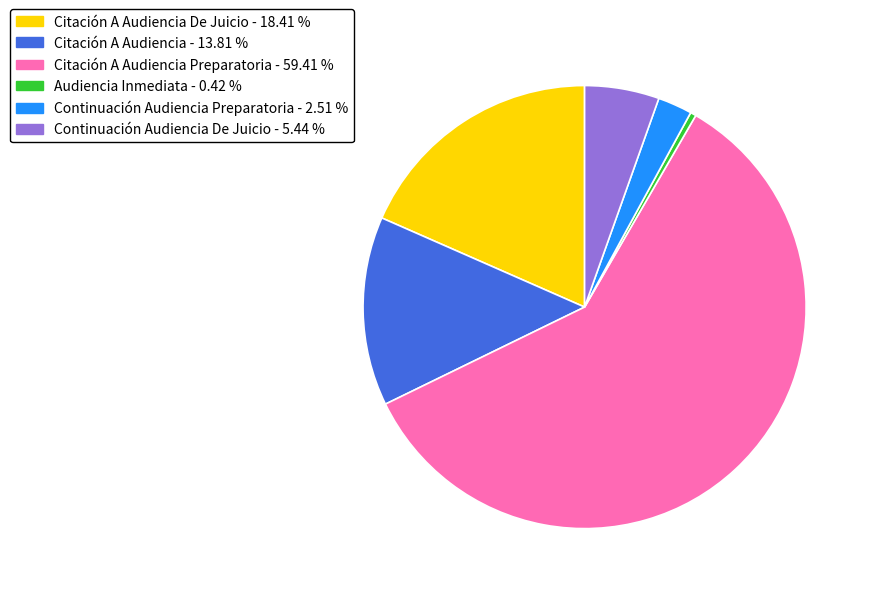

Is there any slice that represents more than half of the pie?

Yes